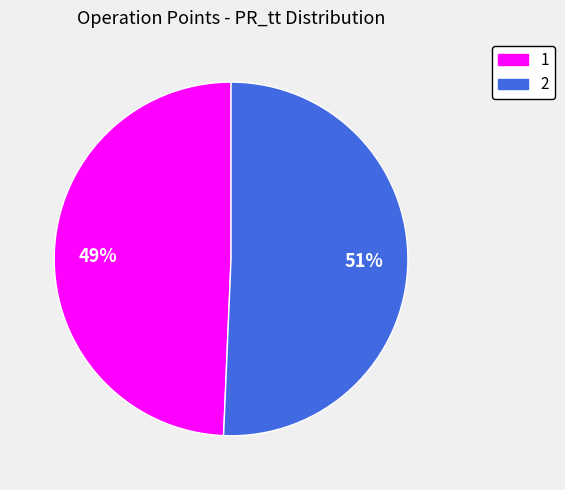

To the nearest percent, what is the average slice percentage?

50%